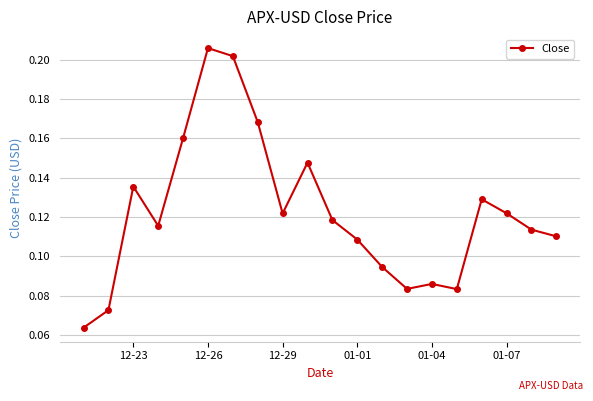

True or false: the data has more than 1 interior local peaks.

True